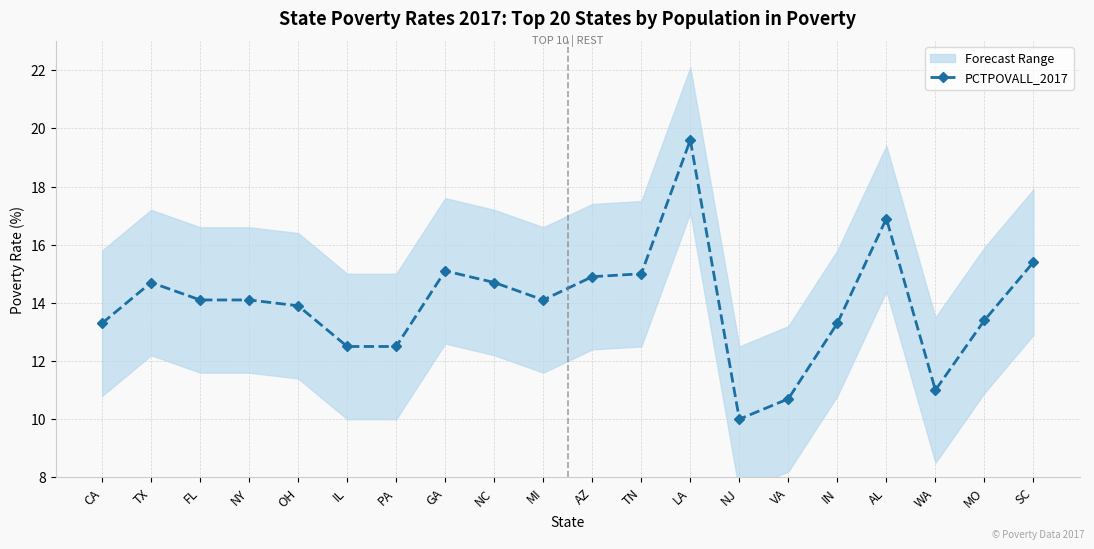

How many interior local valleys (lower than both neighbors) does the data have?

3